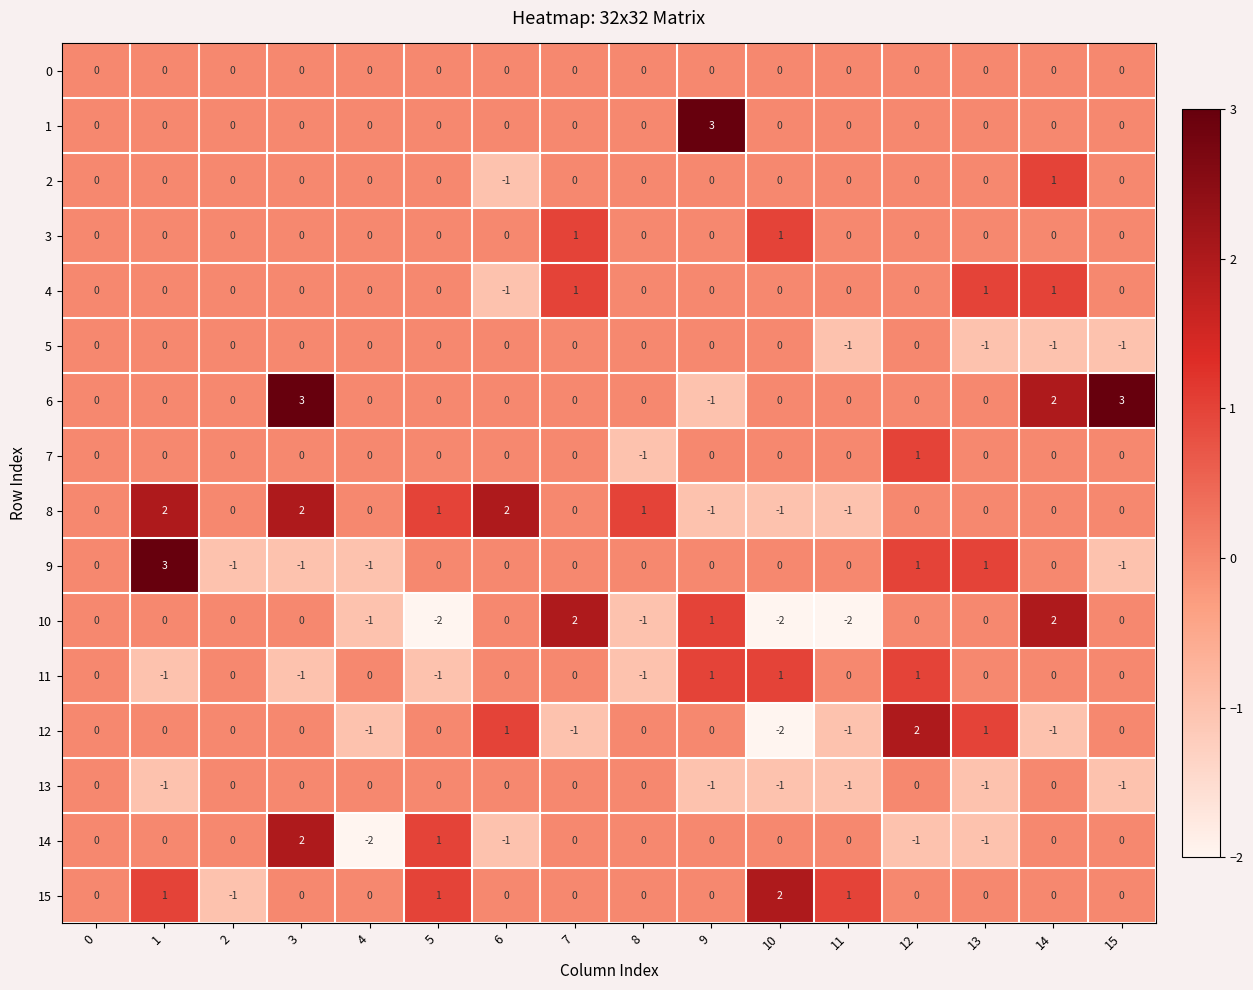

What is the difference between the second highest and minimum values in the 14 series?

3